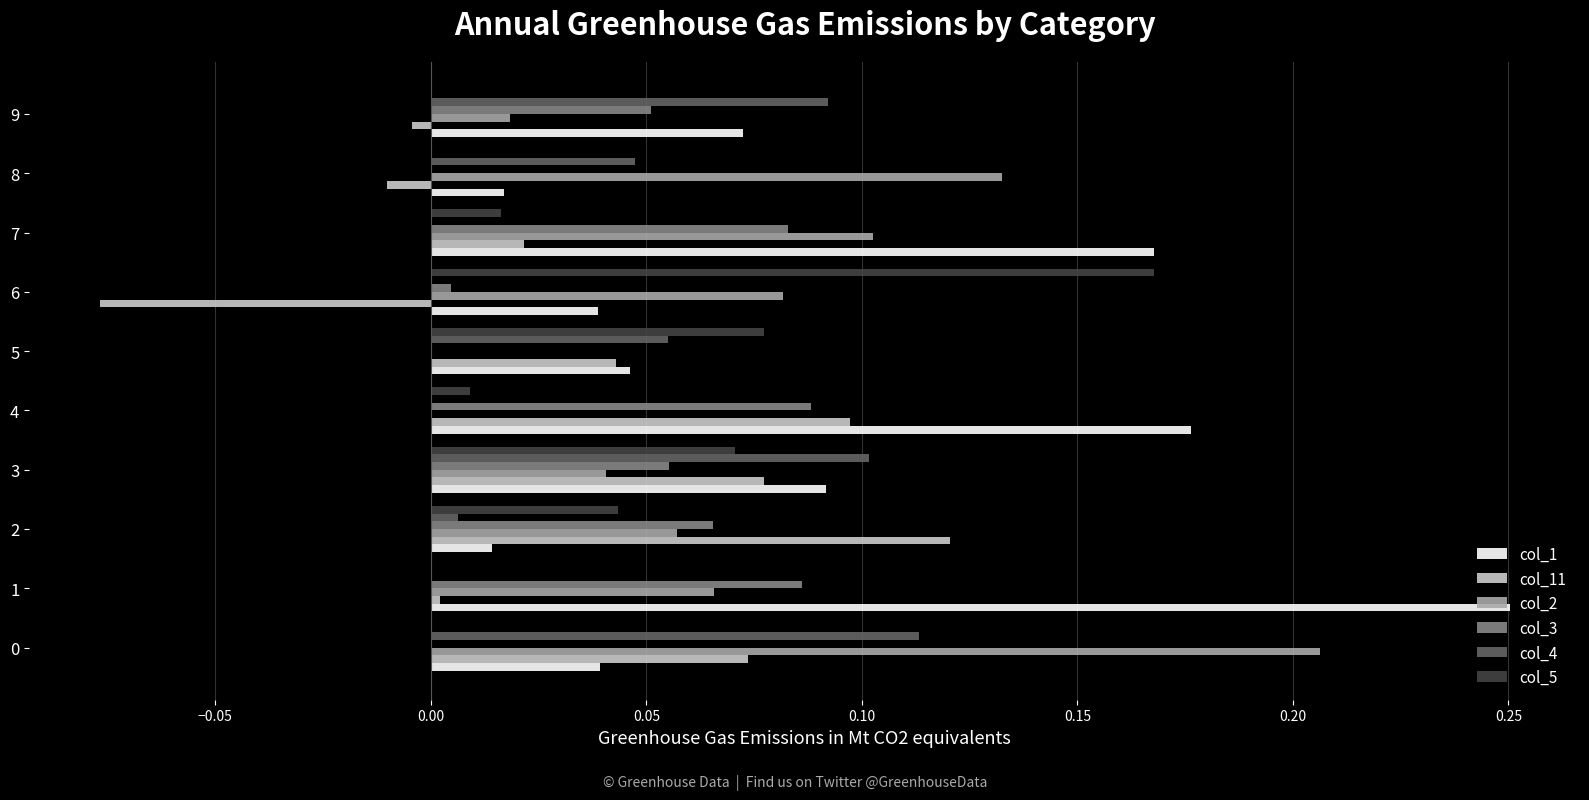

What is the sum of all col_5 values?

0.4